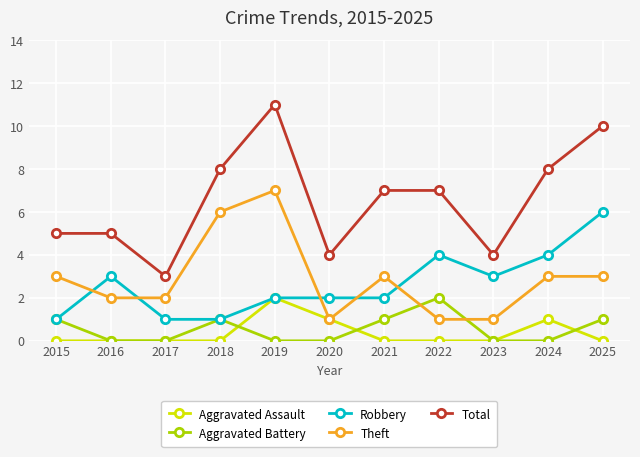

What value does the Robbery series have at 2017?

1